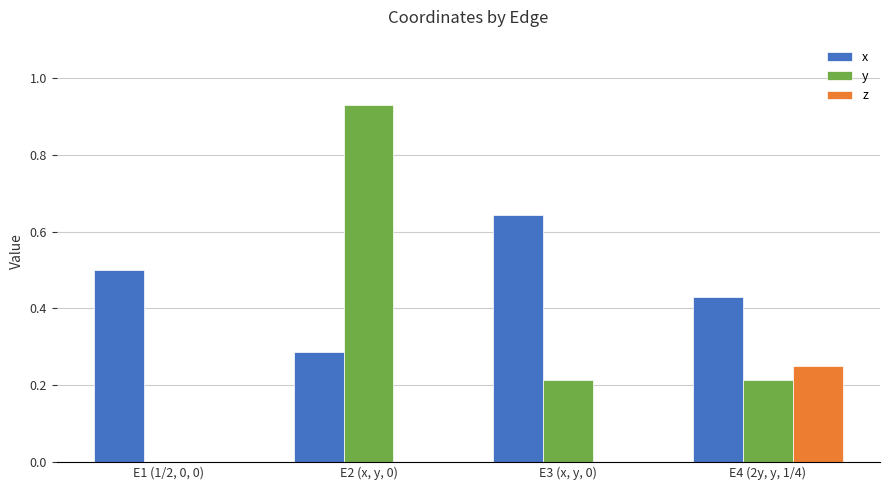

Which series has the widest spread of values?

y